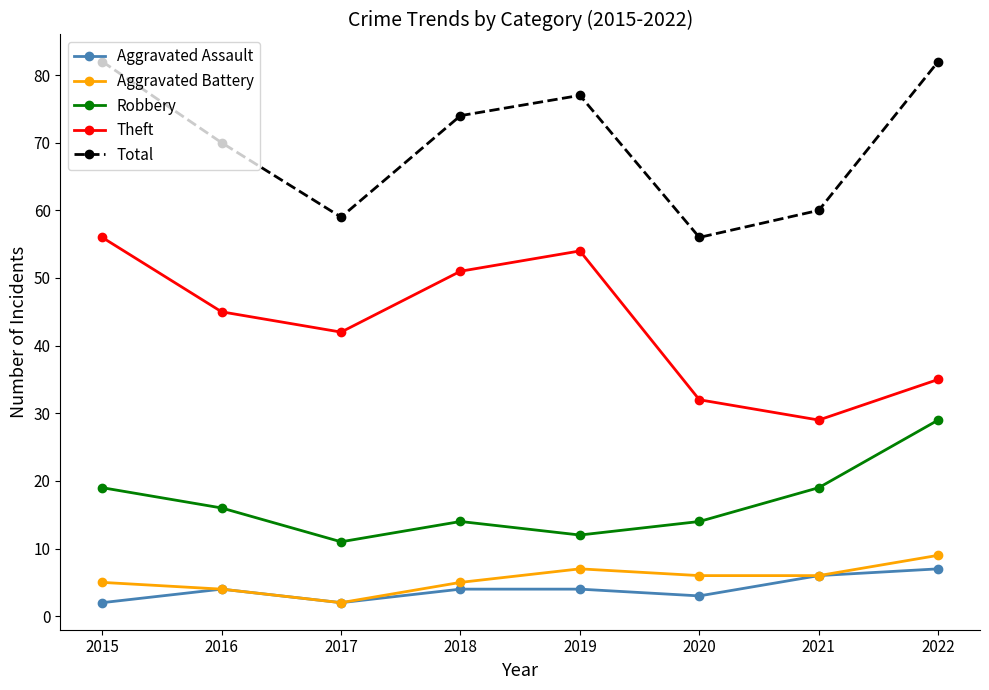

Which category has the highest value in the Aggravated Battery series?

2022